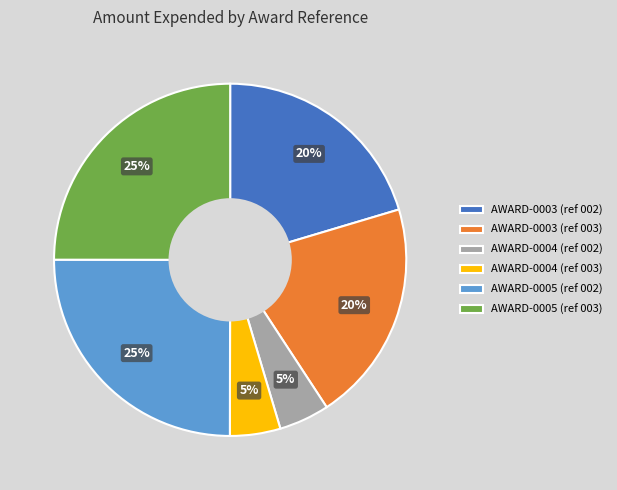

Does AWARD-0003 (ref 002) represent more than half of the total?

No